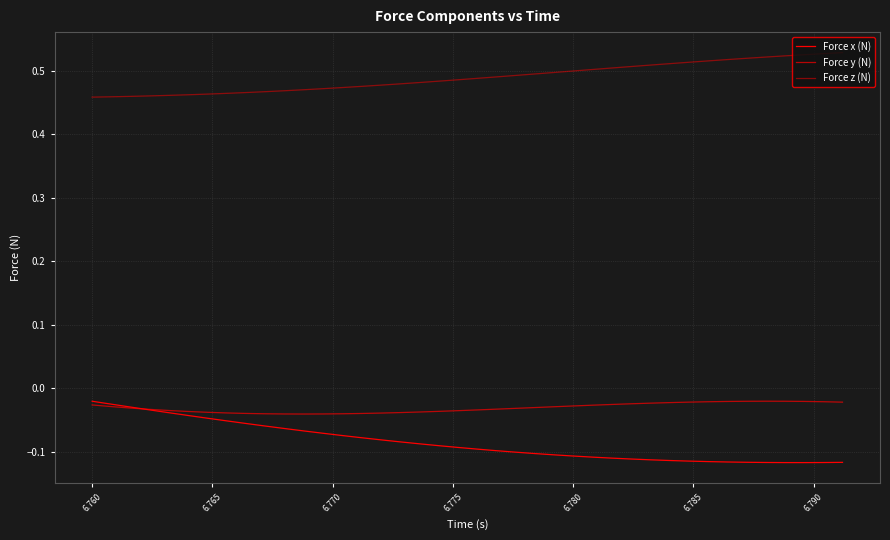

Does the chart have visible grid lines?

Yes